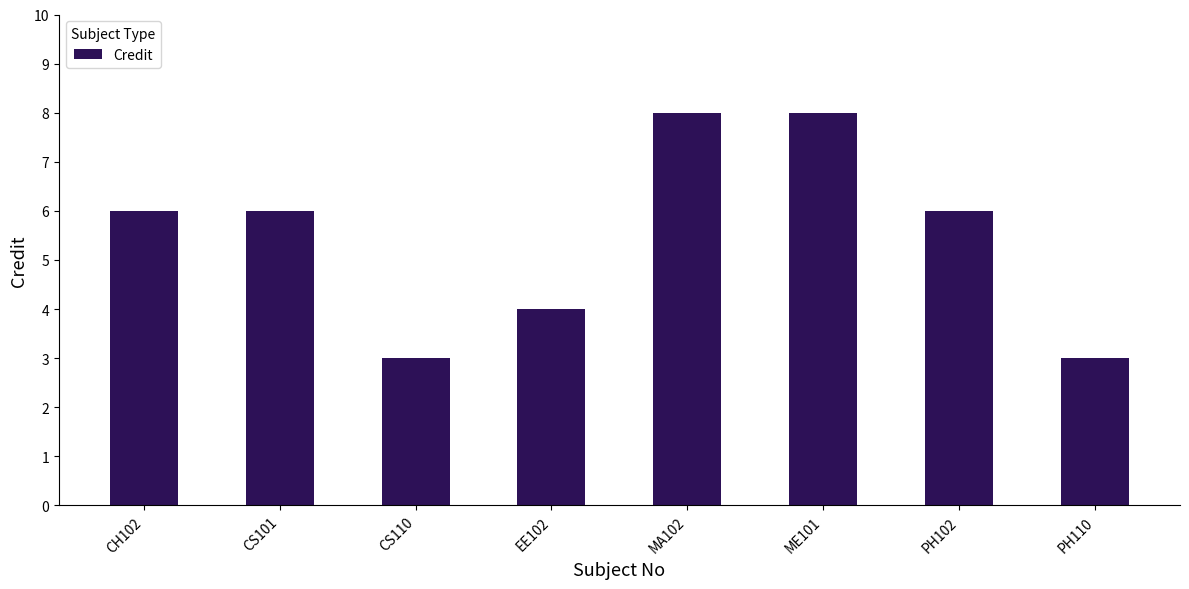

Reading right to left, transcribe all the data shown in this chart.

3	6	8	8	4	3	6	6